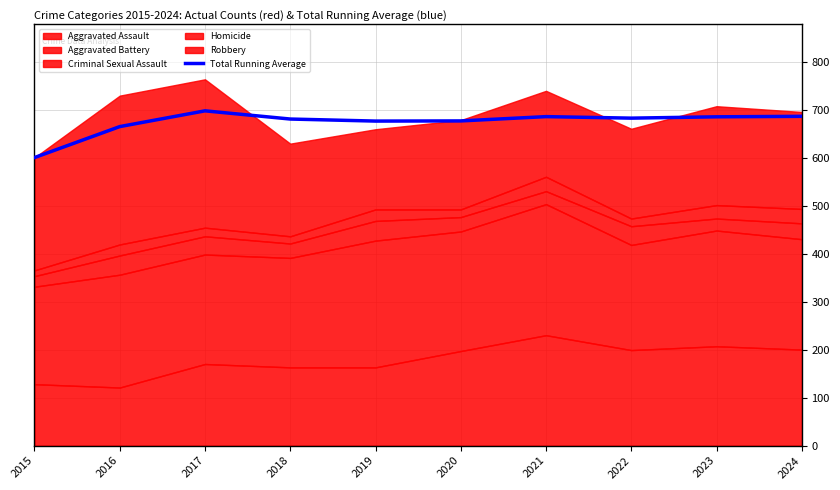

At which label does the data first exceed 682?

2017